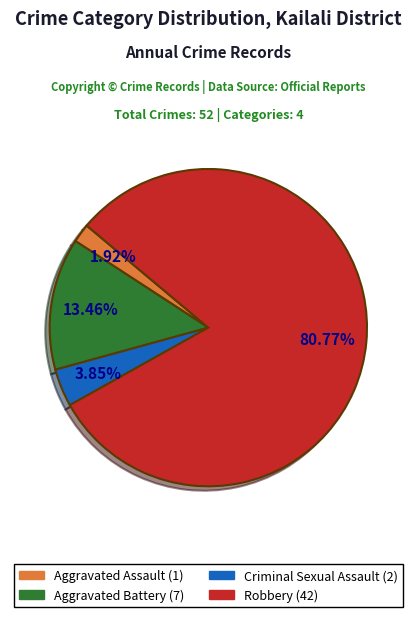

Does any single category account for the majority?

Yes